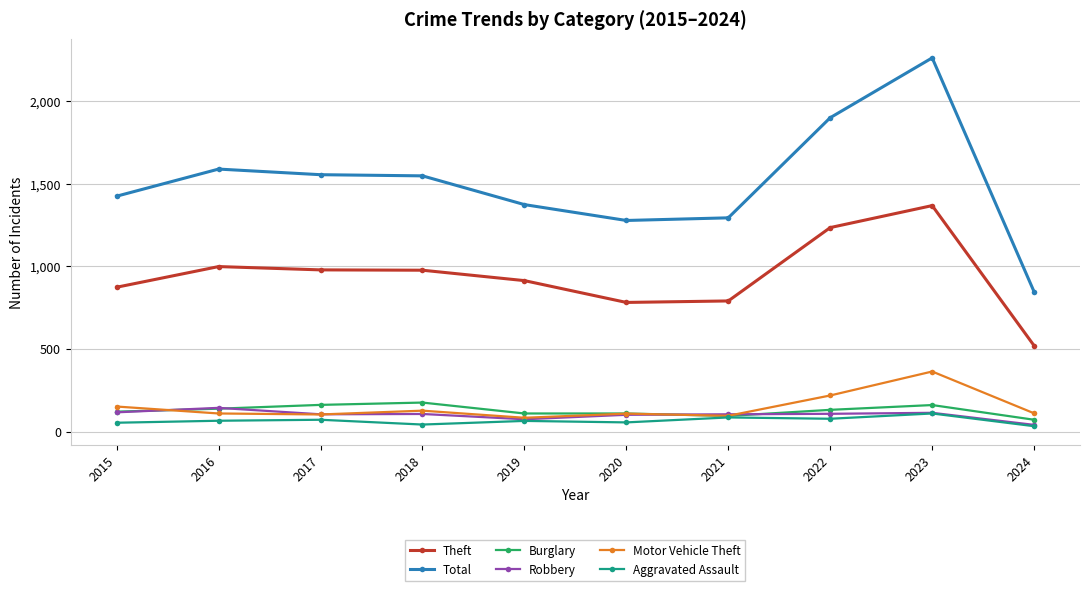

True or false: Total and Motor Vehicle Theft cross at least once.

False